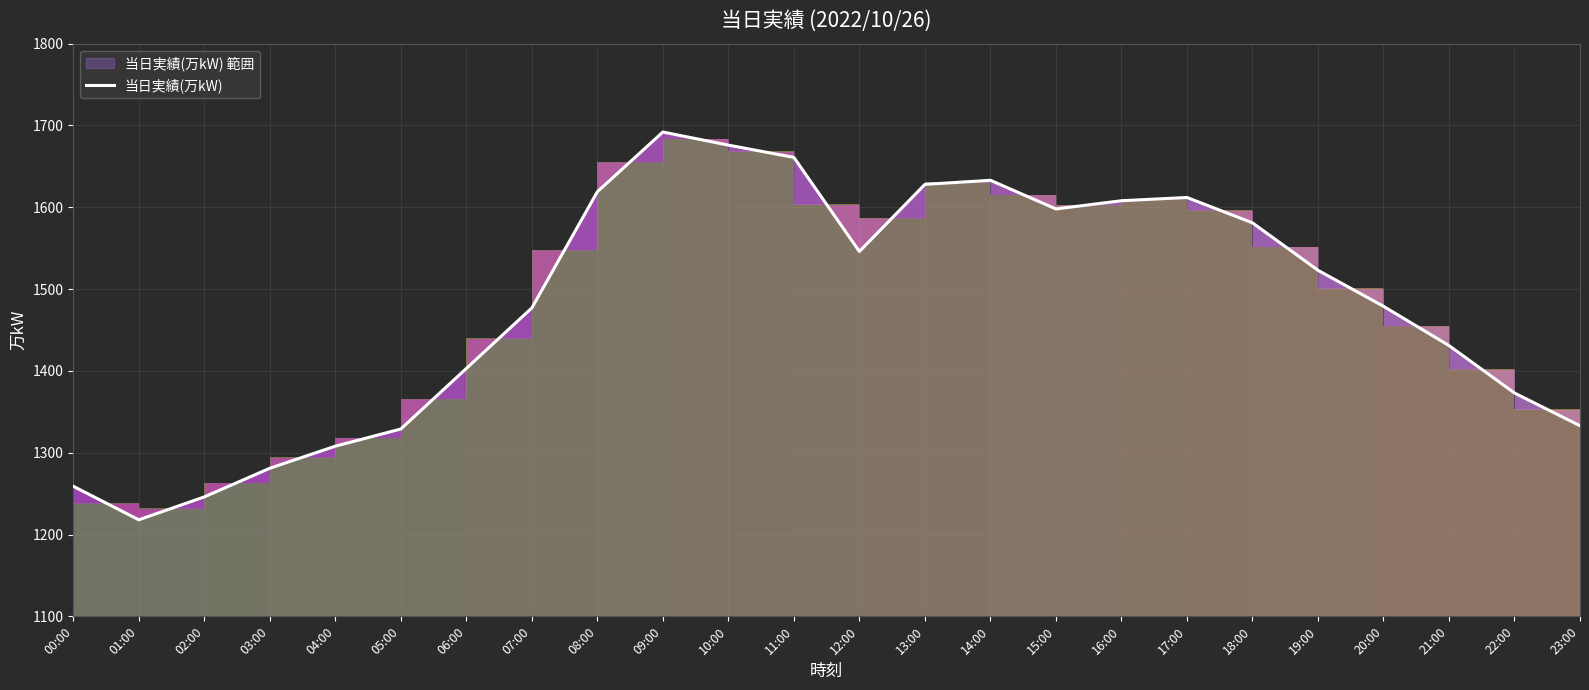

Count the number of values greater than 1523.

11